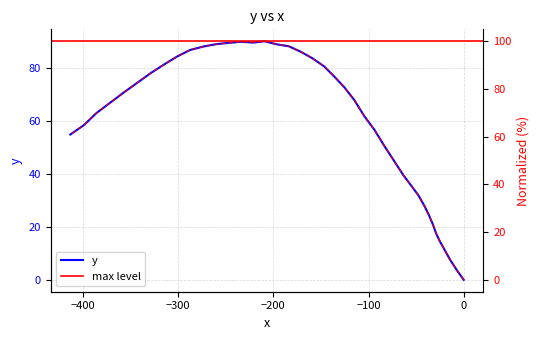

What is the average value?

58.9